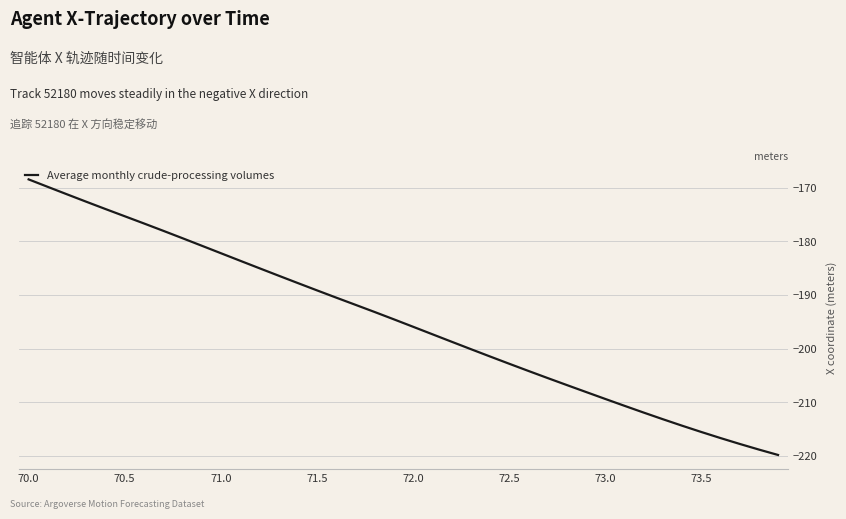

Reading left to right, list all the values displayed in this chart.

-168.5	-169.9	-171.2	-172.6	-174.0	-175.3	-176.7	-178.0	-179.4	-180.8	-182.2	-183.6	-185.0	-186.4	-187.8	-189.1	-190.5	-191.8	-193.1	-194.5	-195.9	-197.3	-198.7	-200.0	-201.4	-202.8	-204.1	-205.4	-206.7	-208.0	-209.3	-210.6	-211.9	-213.1	-214.3	-215.5	-216.6	-217.7	-218.8	-219.8